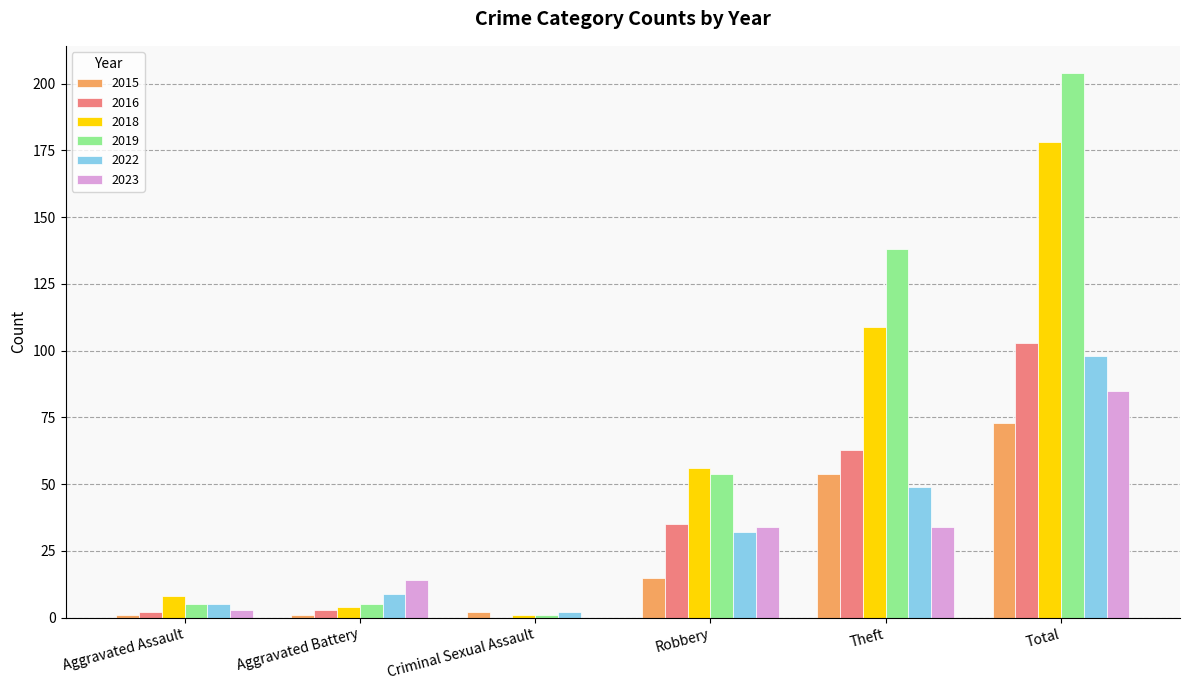

What is the sum of all 2022 values?

195